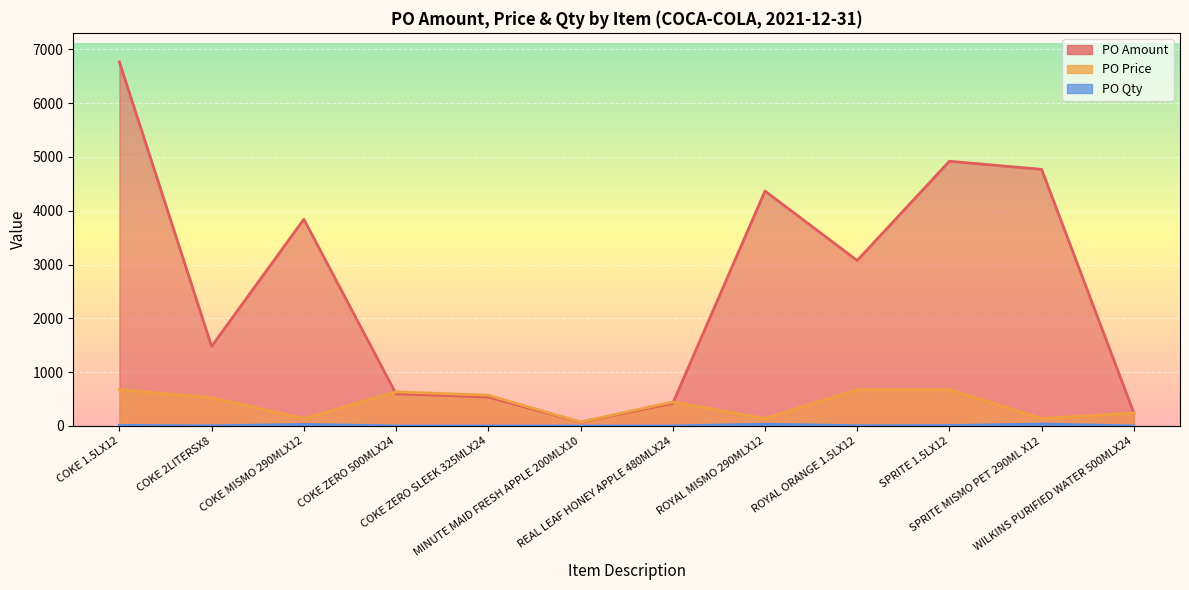

Where is the first local maximum for PO Price?

COKE ZERO 500MLX24